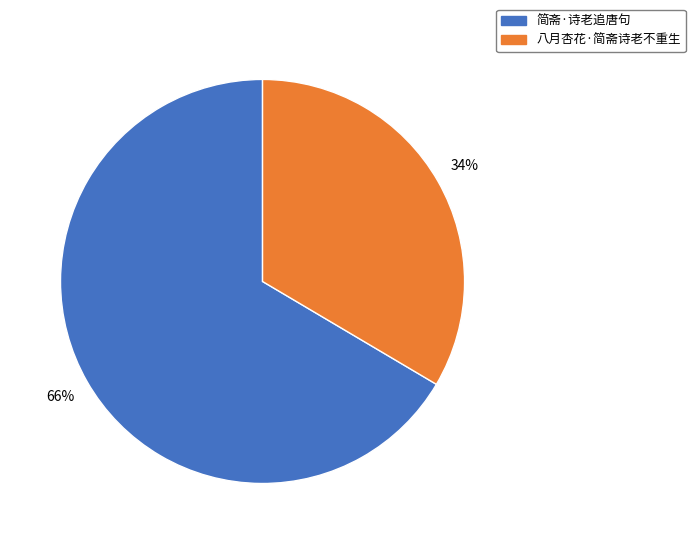

To the nearest percent, what is the combined percentage of 简斋·诗老追唐句 and 八月杏花·简斋诗老不重生?

100%